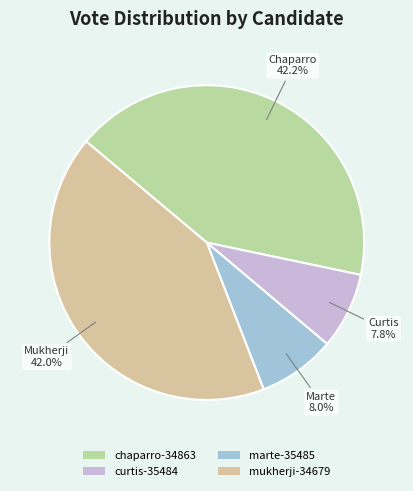

Count the number of slices in the pie.

4